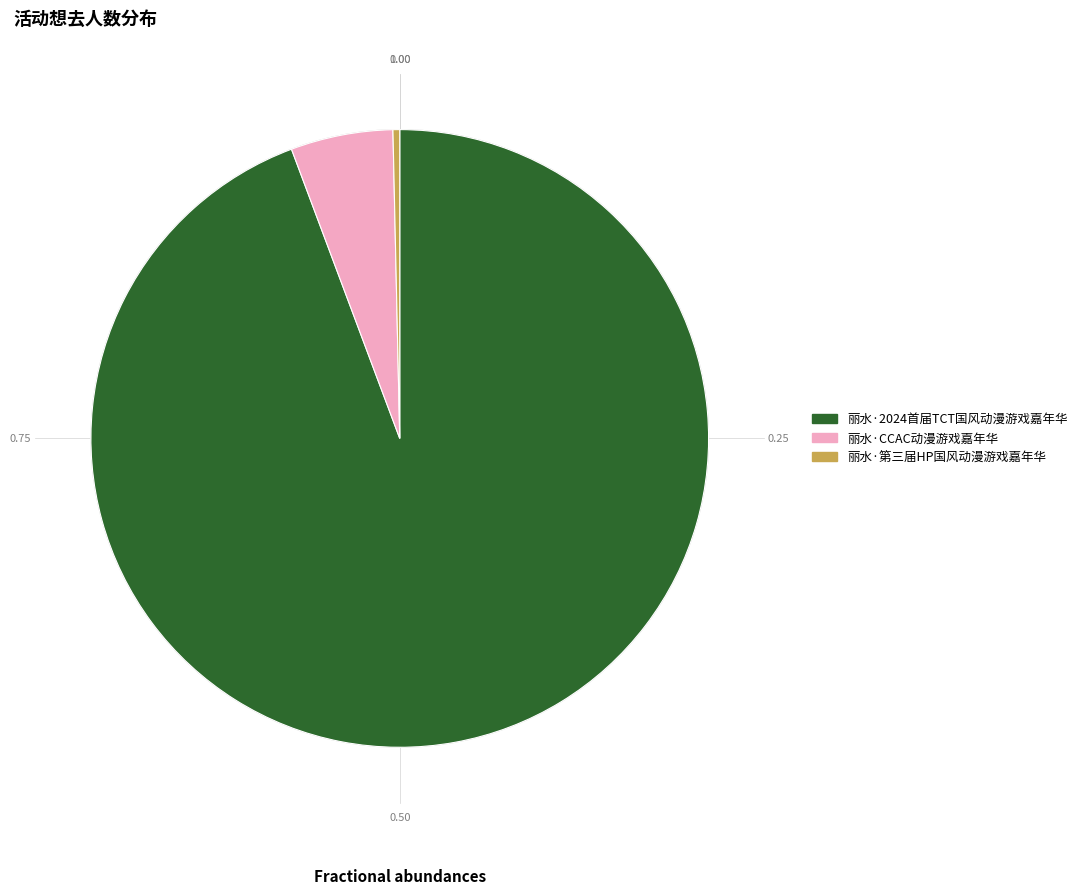

Rank the categories by value from highest to lowest.

丽水·2024首届TCT国风动漫游戏嘉年华, 丽水·CCAC动漫游戏嘉年华, 丽水·第三届HP国风动漫游戏嘉年华